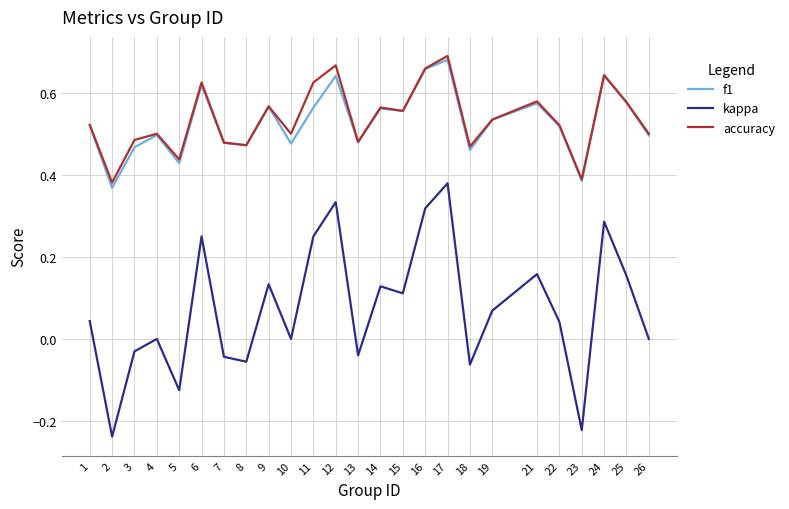

Which series has the widest spread of values?

kappa